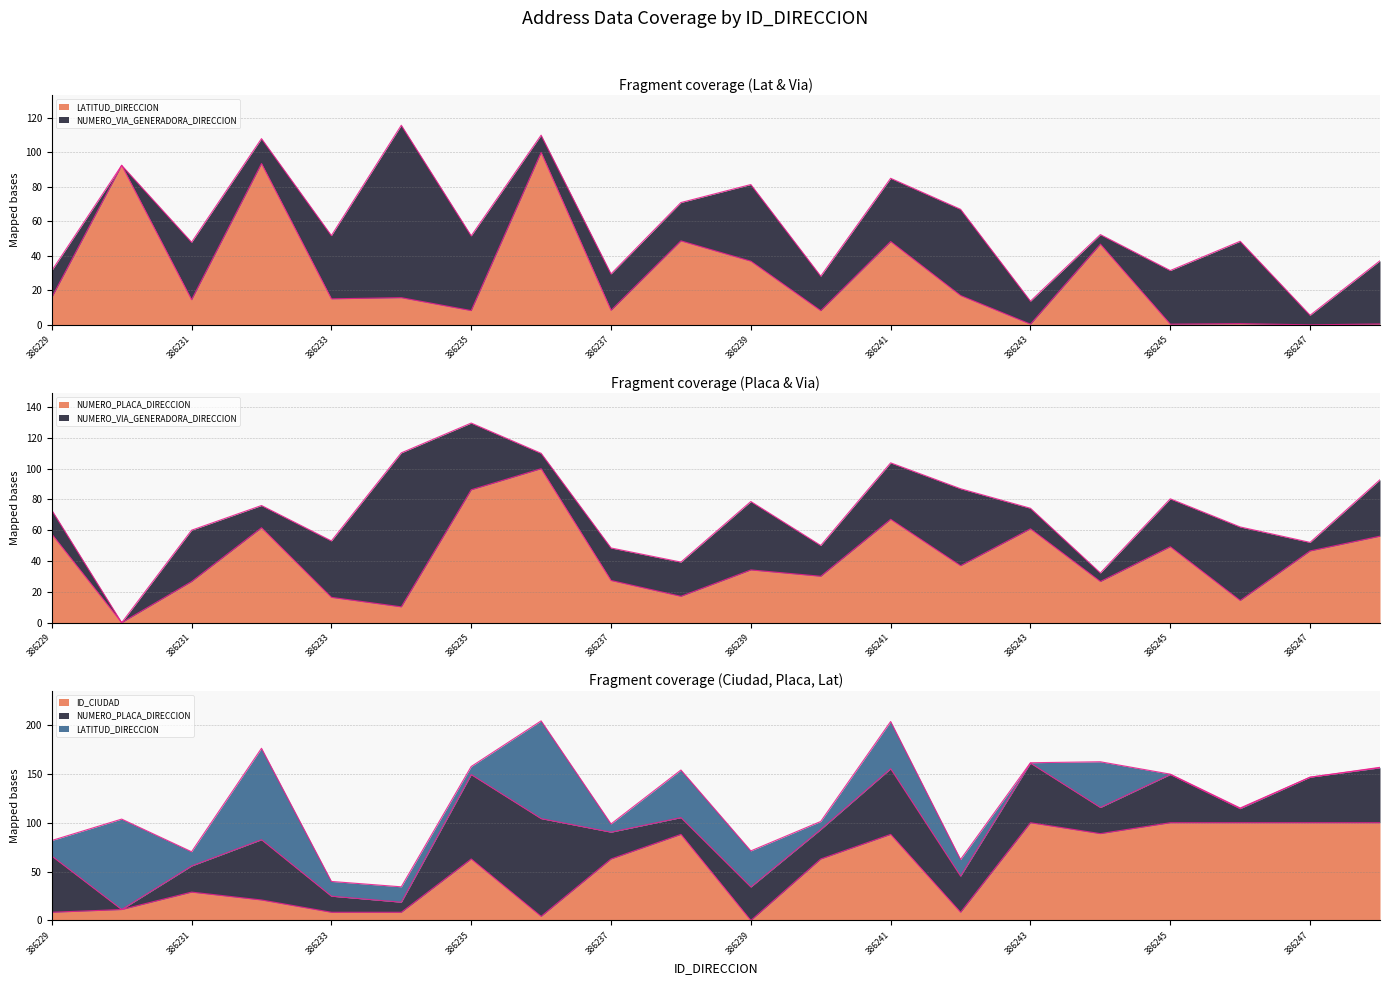

How many data points in ID_CIUDAD are less than 62?

9